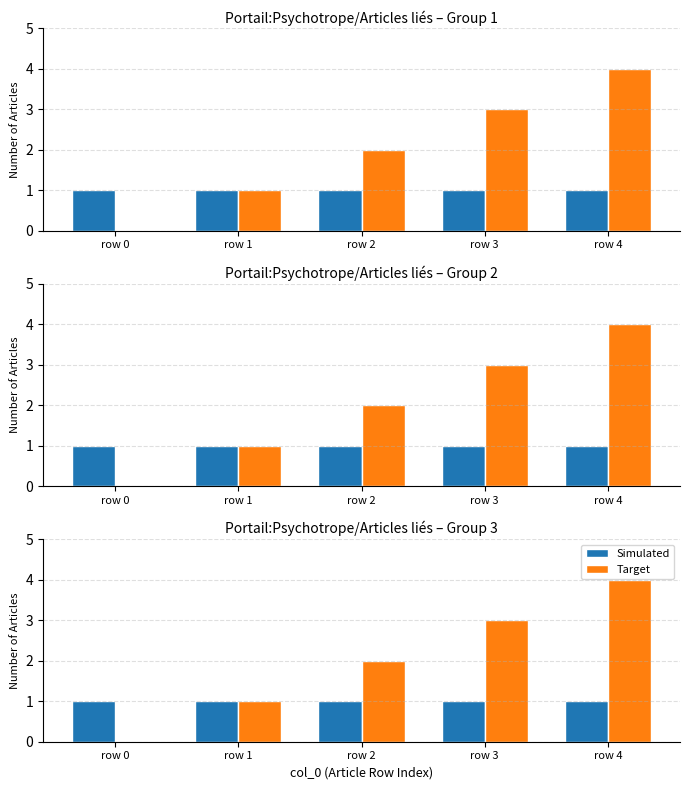

At which label does Target reach its minimum?

row 0